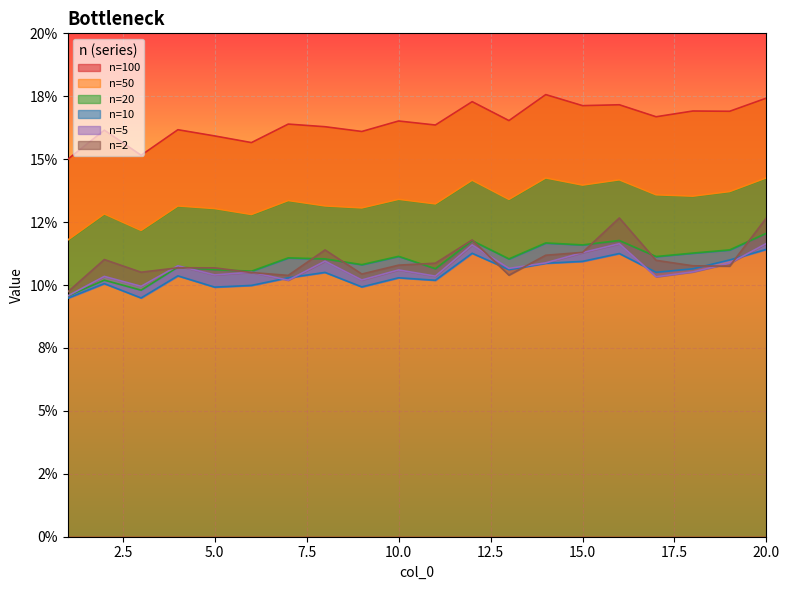

Reading left to right, what are all the values shown in this chart?

2: 0.1	0.1	0.1	0.1	0.1	0.1	0.1	0.1	0.1	0.1	0.1	0.1	0.1	0.1	0.1	0.1	0.1	0.1	0.1	0.1
5: 0.1	0.1	0.1	0.1	0.1	0.1	0.1	0.1	0.1	0.1	0.1	0.1	0.1	0.1	0.1	0.1	0.1	0.1	0.1	0.1
10: 0.1	0.1	0.1	0.1	0.1	0.1	0.1	0.1	0.1	0.1	0.1	0.1	0.1	0.1	0.1	0.1	0.1	0.1	0.1	0.1
20: 0.1	0.1	0.1	0.1	0.1	0.1	0.1	0.1	0.1	0.1	0.1	0.1	0.1	0.1	0.1	0.1	0.1	0.1	0.1	0.1
50: 0.1	0.1	0.1	0.1	0.1	0.1	0.1	0.1	0.1	0.1	0.1	0.1	0.1	0.1	0.1	0.1	0.1	0.1	0.1	0.1
100: 0.1	0.2	0.2	0.2	0.2	0.2	0.2	0.2	0.2	0.2	0.2	0.2	0.2	0.2	0.2	0.2	0.2	0.2	0.2	0.2